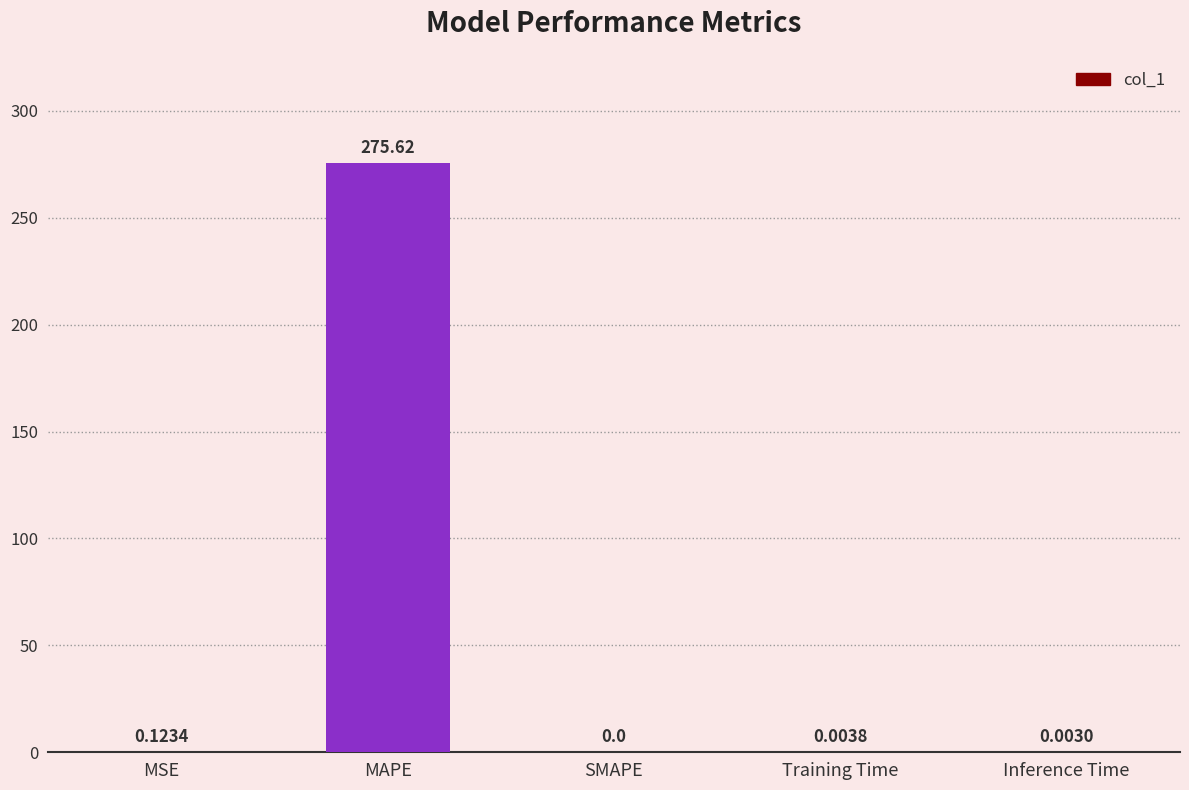

Which category has the highest value across all series?

MAPE